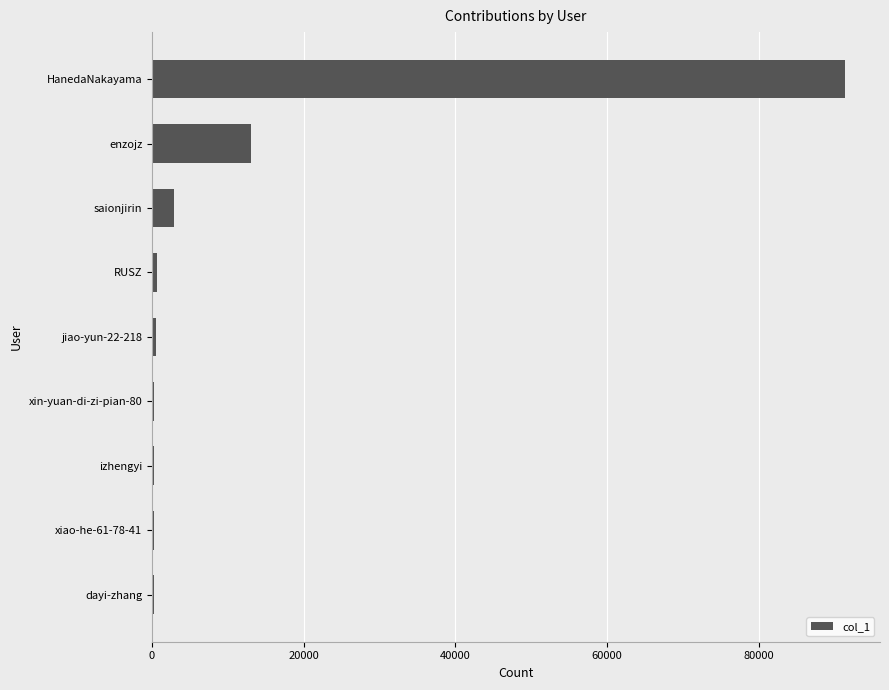

True or false: the data shows 20440 at enzojz.

False